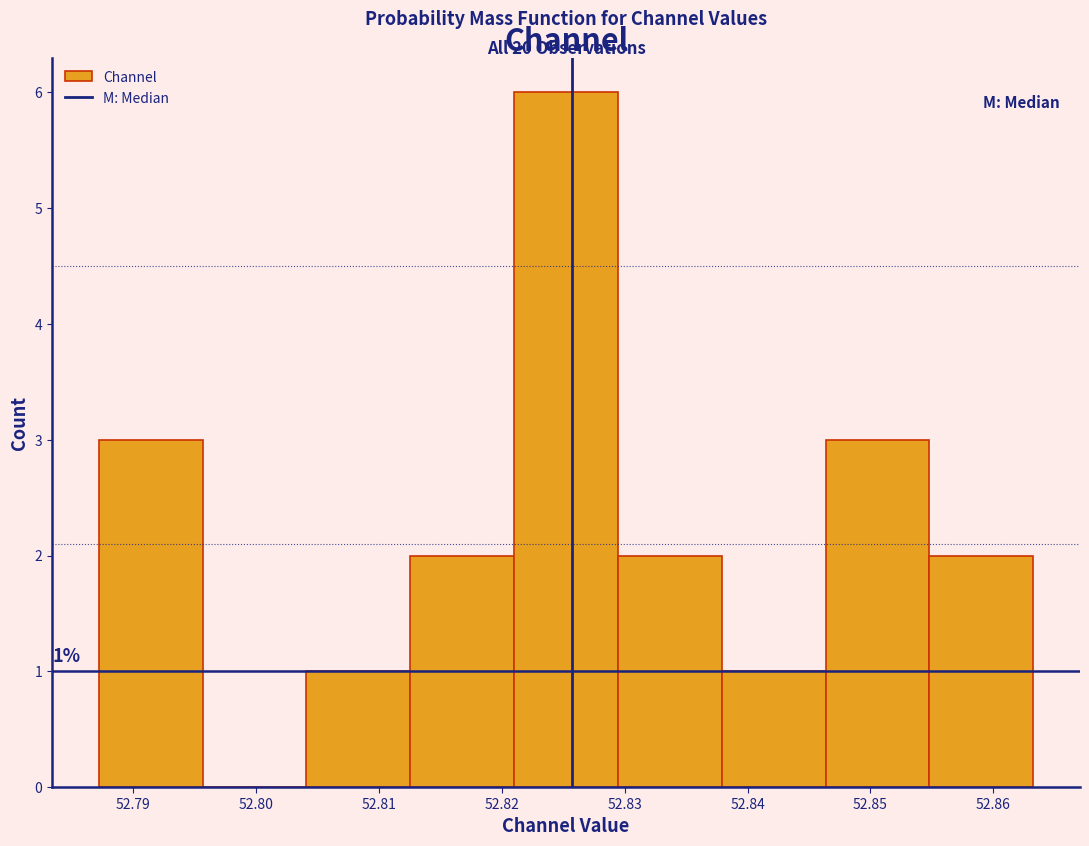

Which range on the x-axis has the tallest bar?

52.821 to 52.829